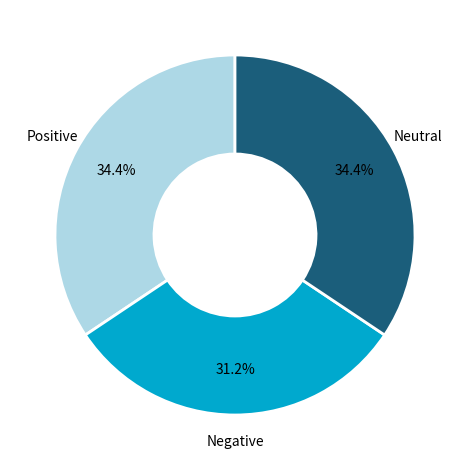

Does any single category account for the majority?

No